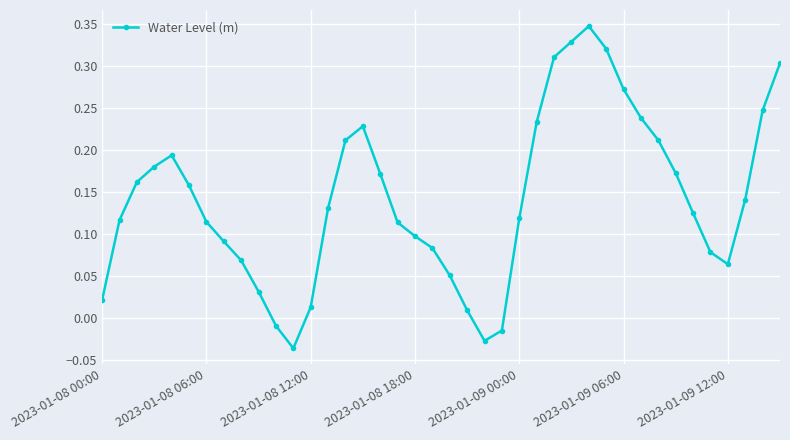

How many lines are shown in the chart?

1